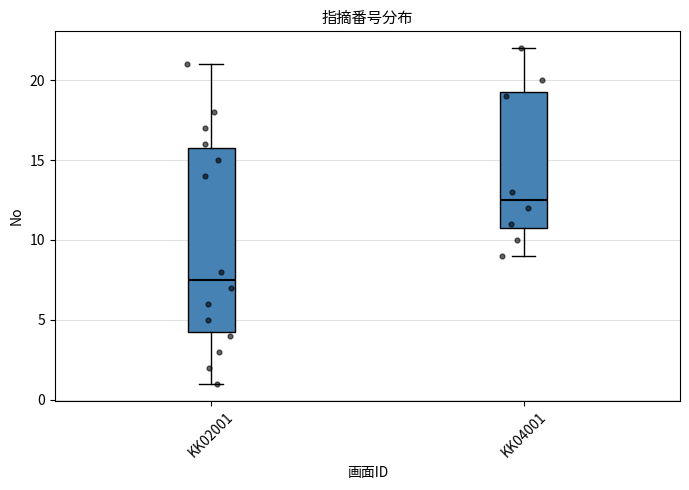

Comparing the boxes themselves (not the whiskers), which one is the tallest?

KK02001